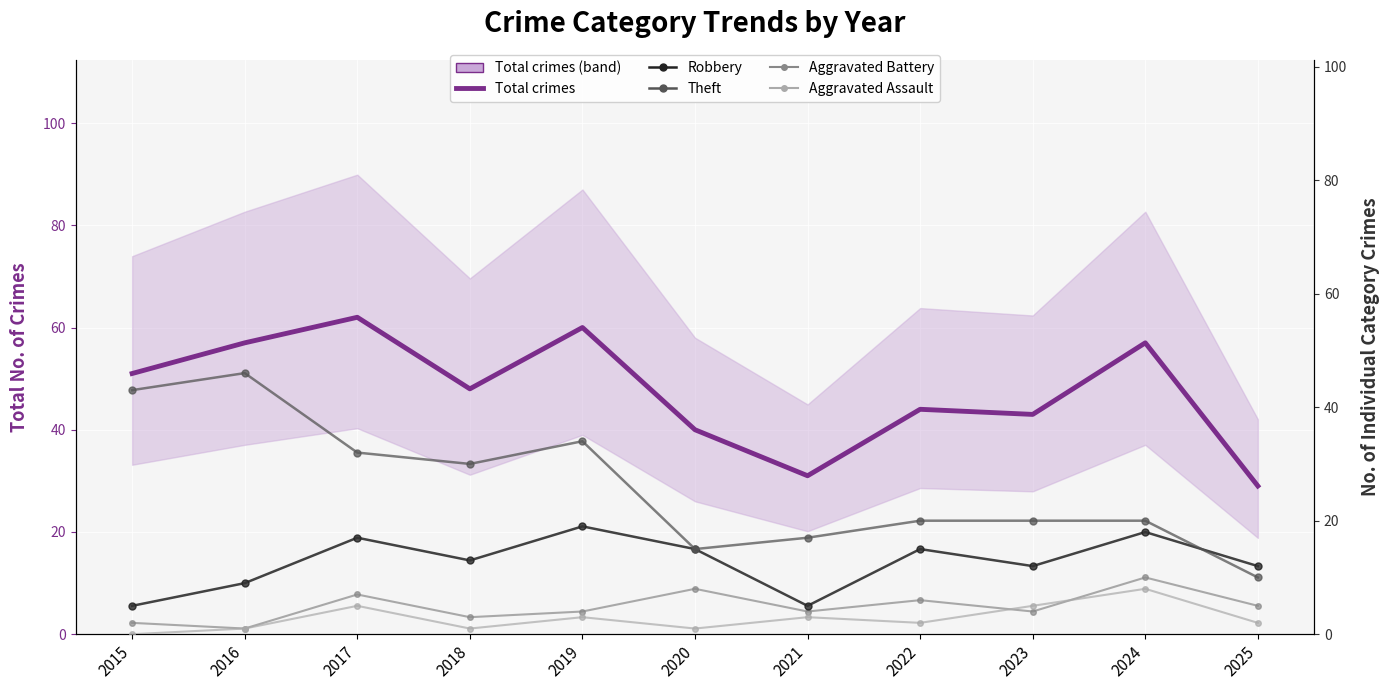

What is the difference between the Robbery values at 2017 and 2016?

8